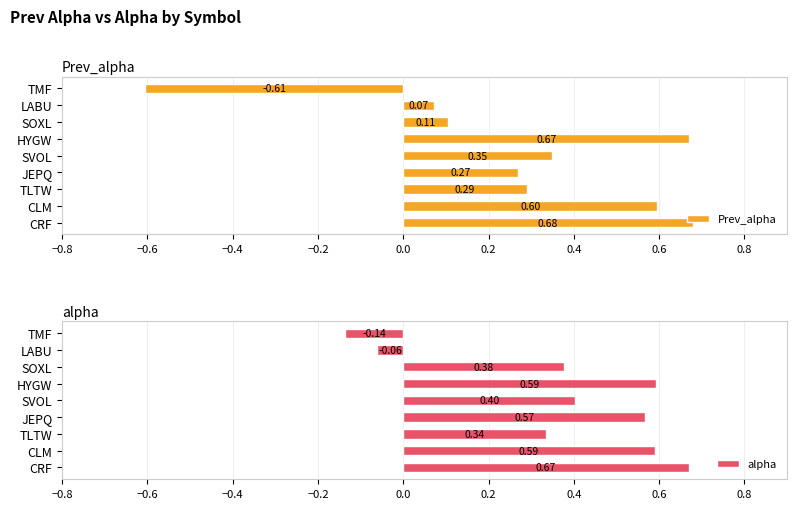

What is the difference between the maximum and second lowest values in the Prev_alpha series?

0.6